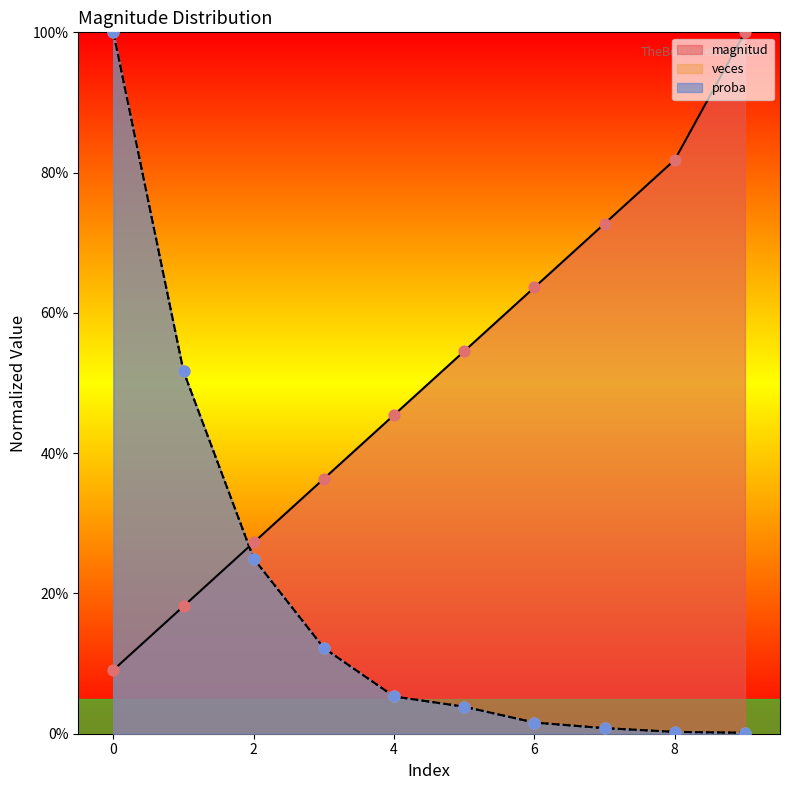

At how many categories does at least one series exceed 0?

10